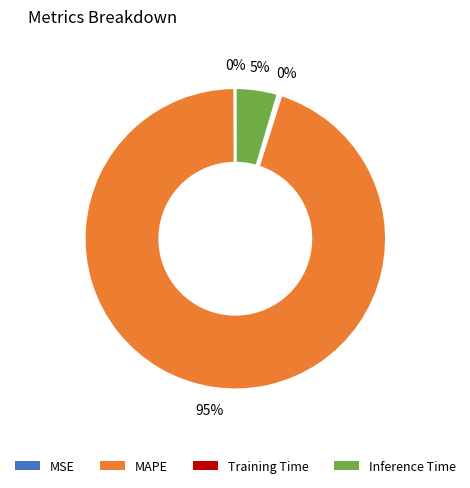

Does Inference Time account for over 50% of the chart?

No